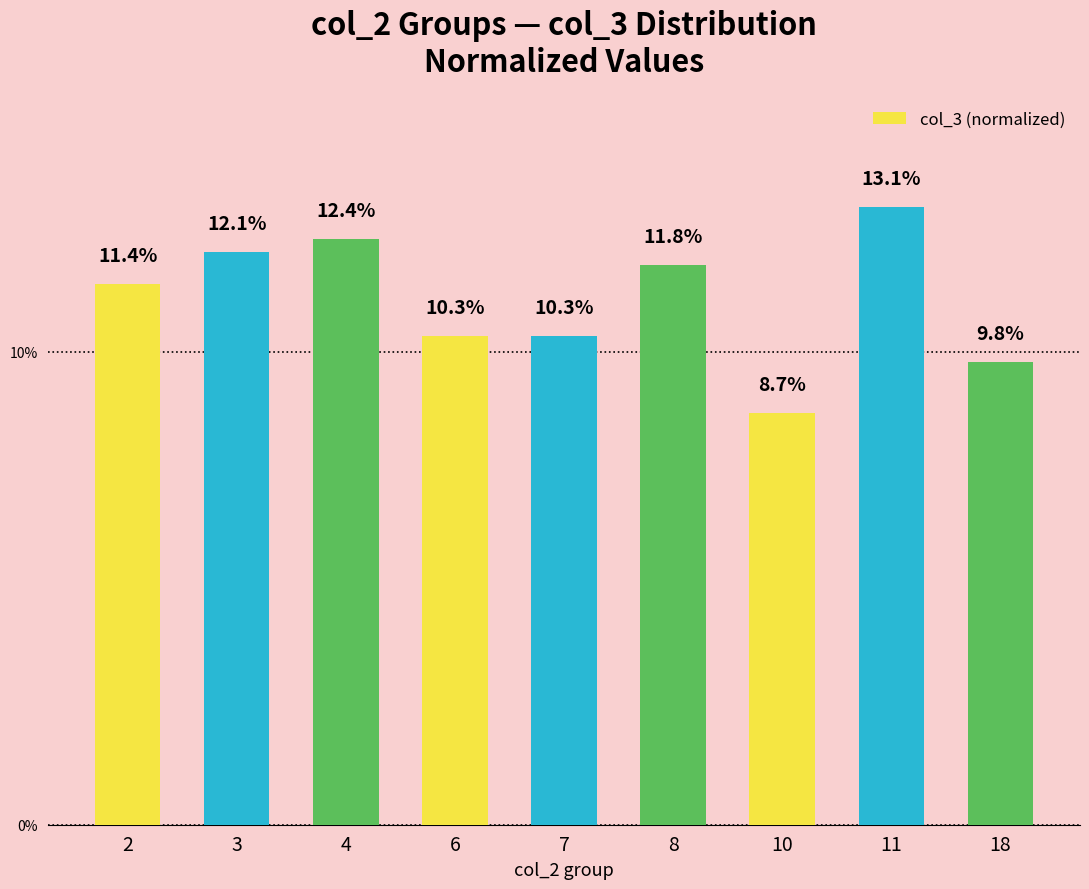

Are the bars horizontal?

No